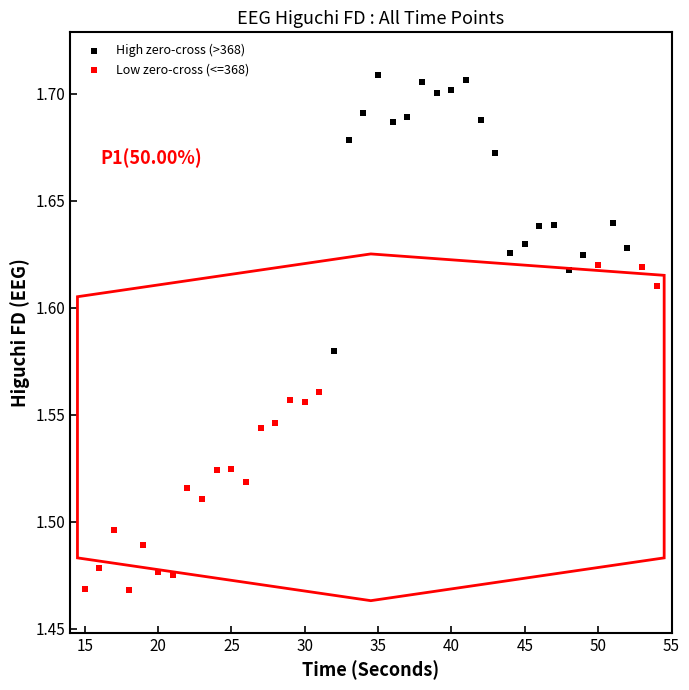

Which series has the widest spread of Y values?

Low zero-cross (<=368)